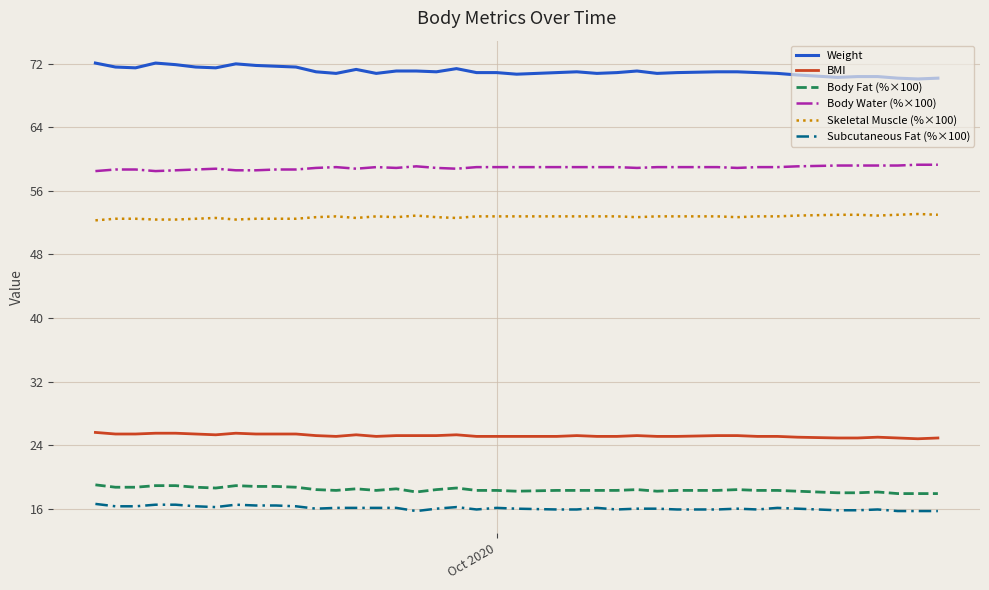

What is the greatest value displayed?

72.1